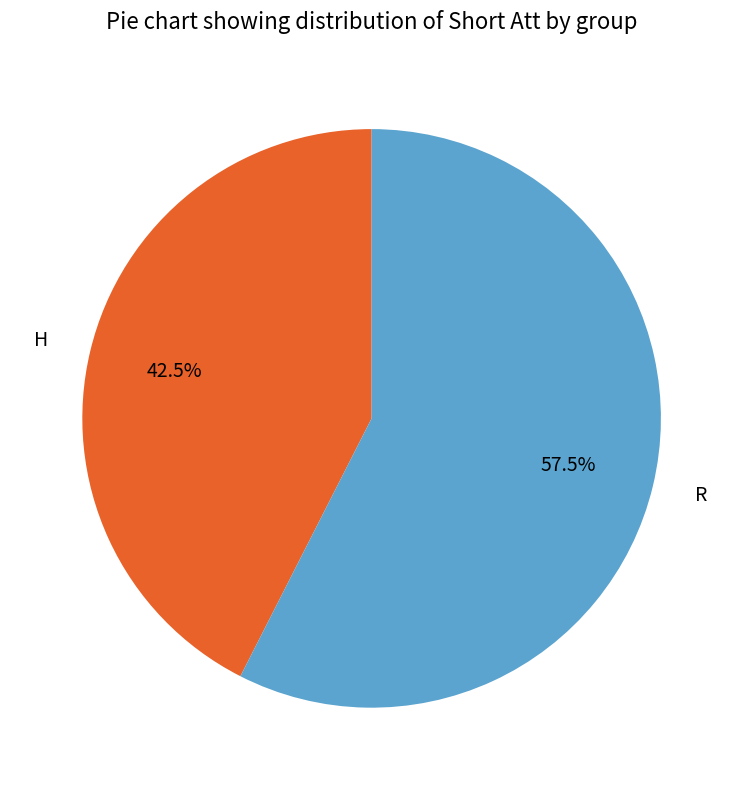

What percentage is NOT represented by R?

42.5%